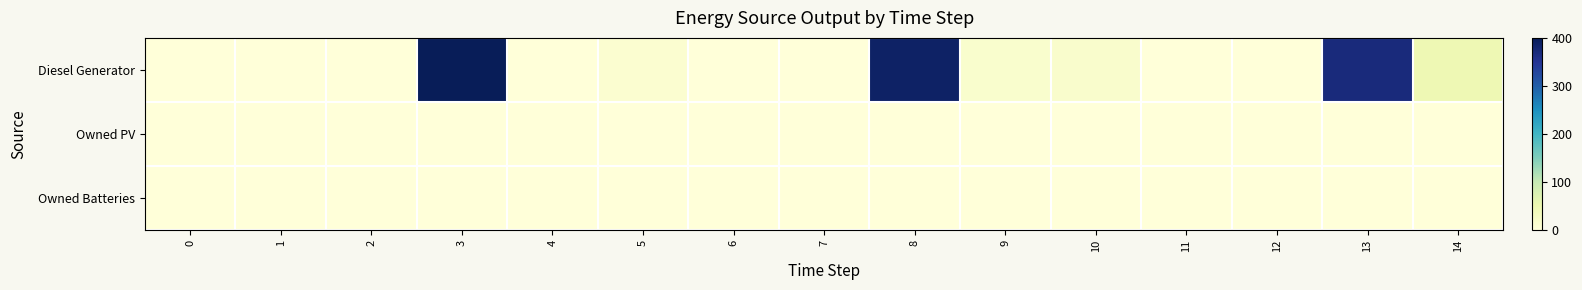

Reading left to right, list all the values displayed in this chart.

Diesel Generator: 0=0	1=0	2=0	3=400	4=0	5=11	6=0	7=0	8=389	9=15	10=16	11=0	12=0	13=369	14=46
Owned PV: 0=0	1=0	2=0	3=0	4=0	5=0	6=0	7=0	8=0	9=0	10=0	11=0	12=0	13=0	14=0
Owned Batteries: 0=0	1=0	2=0	3=0	4=0	5=0	6=0	7=0	8=0	9=0	10=0	11=0	12=0	13=0	14=0